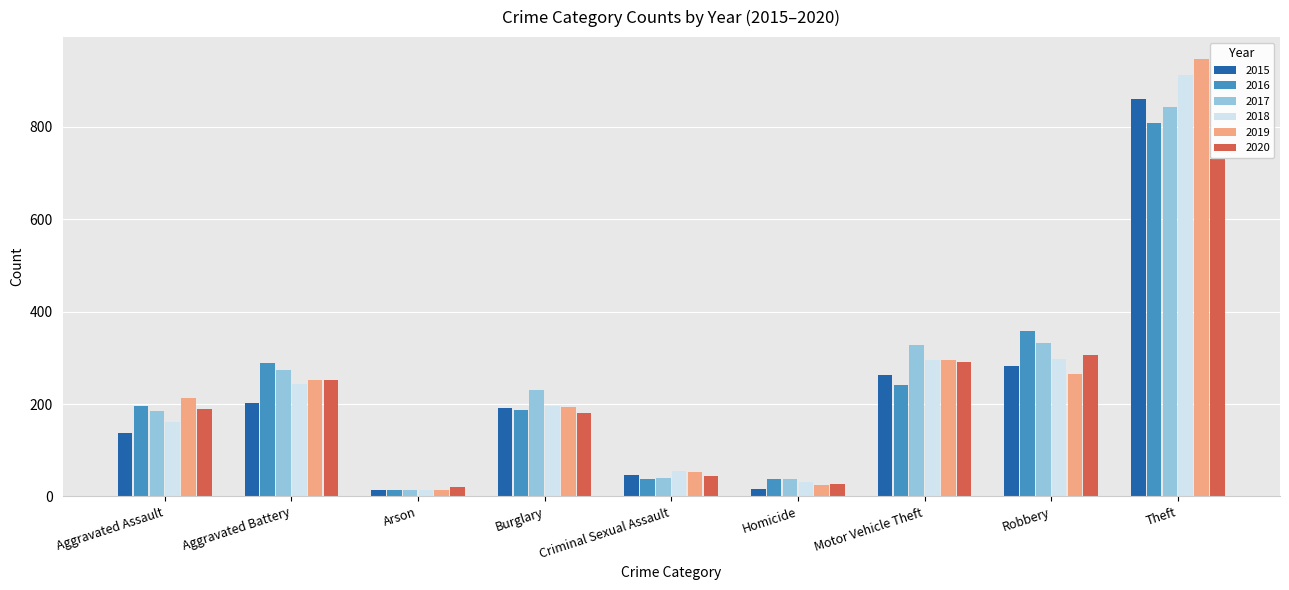

List the series in order of their peak value, highest first.

2019, 2018, 2015, 2017, 2016, 2020